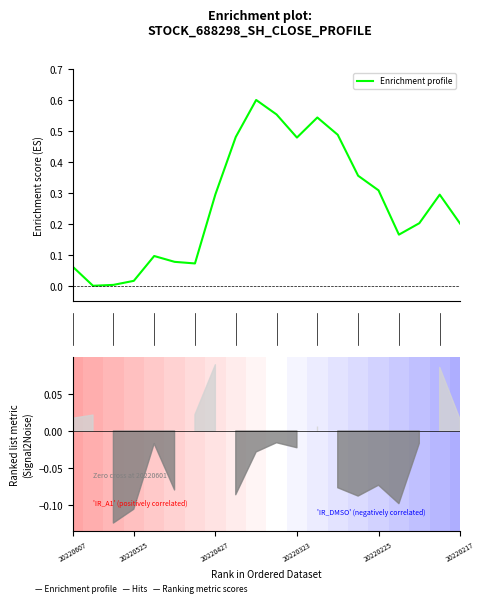

The chart shows a value of 0.7 at 11. True or false?

False